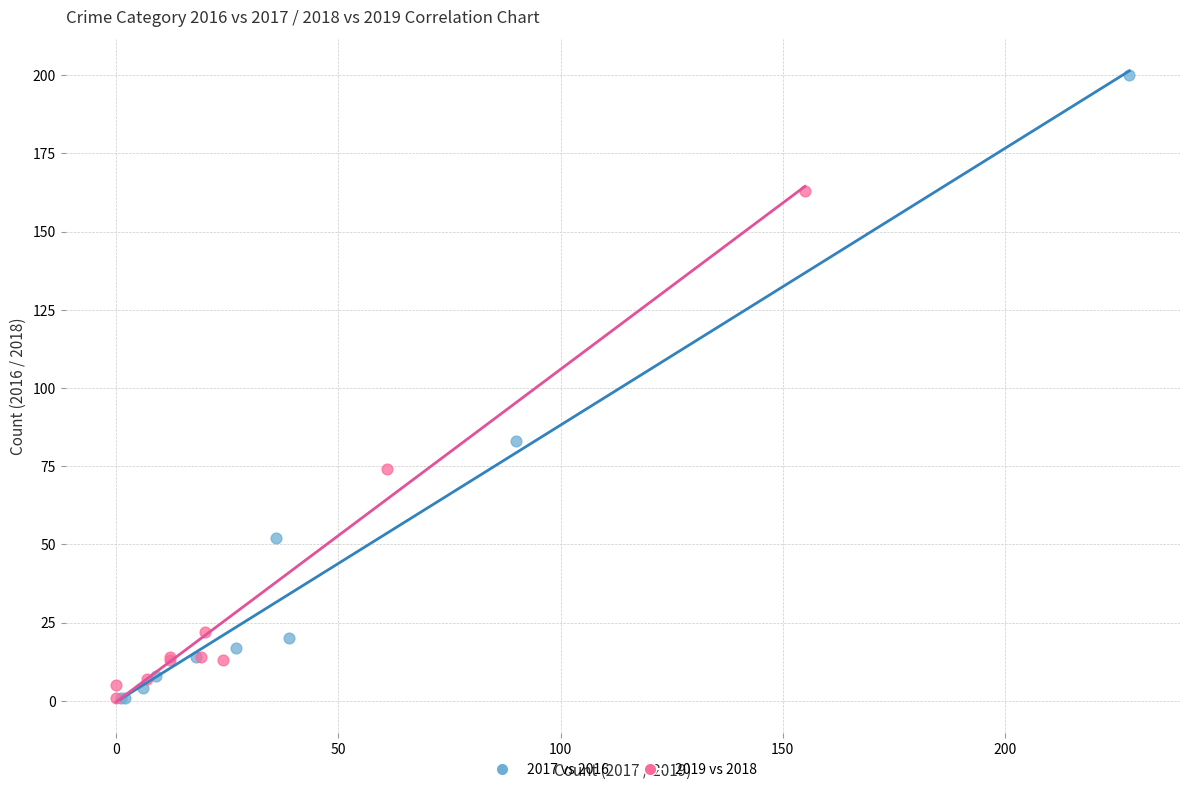

Which series has the largest Y range (max minus min)?

2017 vs 2016